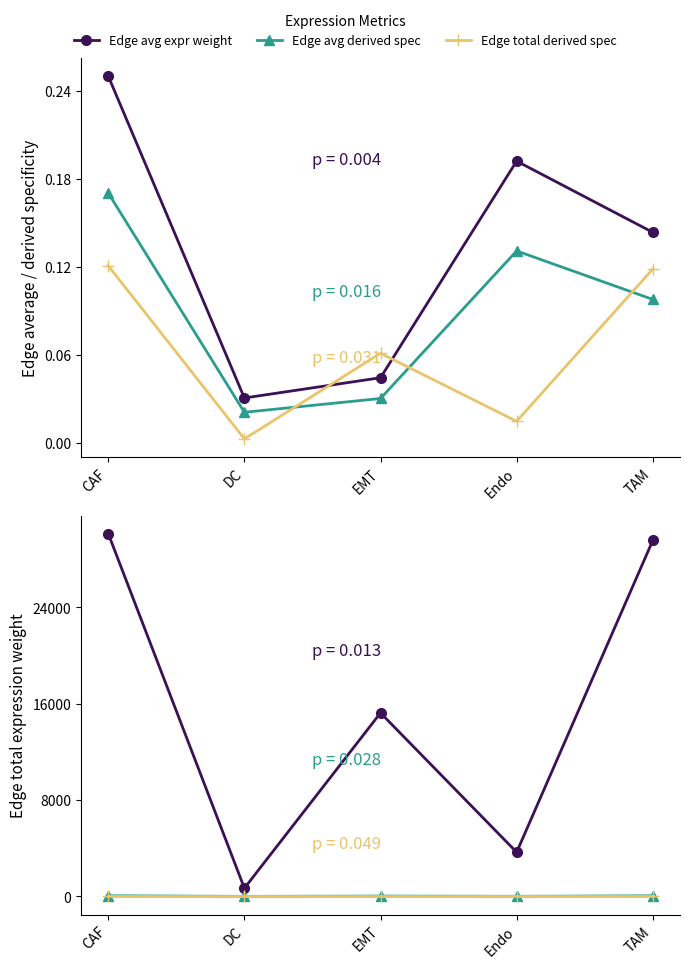

Is the value of Edge average expression weight at DC greater than the value of Receptor-expressing cells (÷10) at CAF?

No